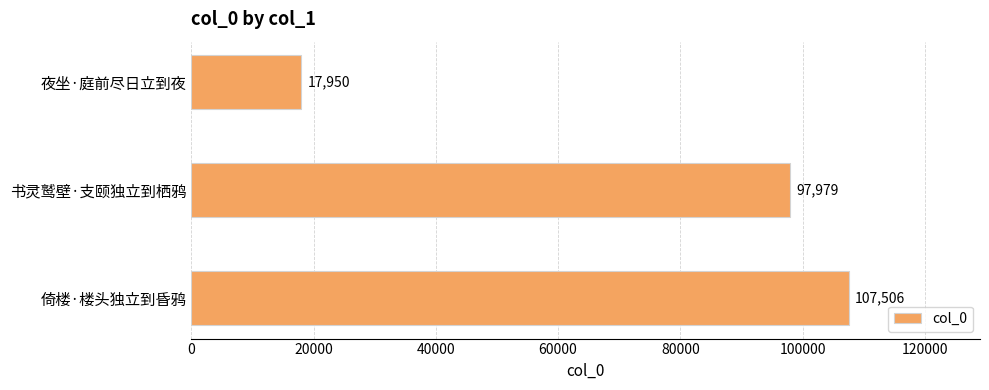

Count the values in the range 17950 to 107506.

3